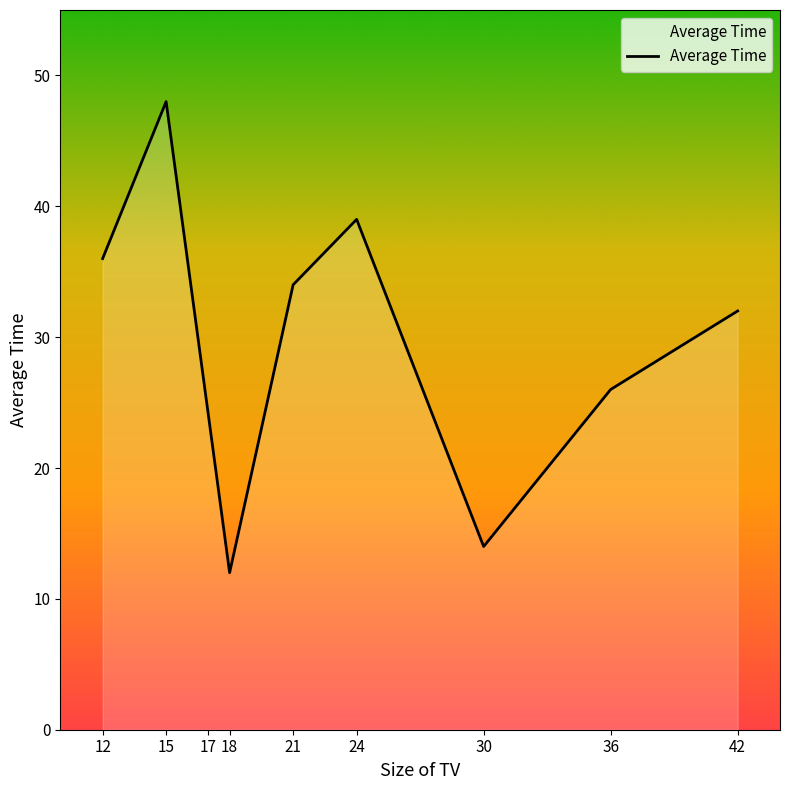

At which category does the data reach its first local valley?

18